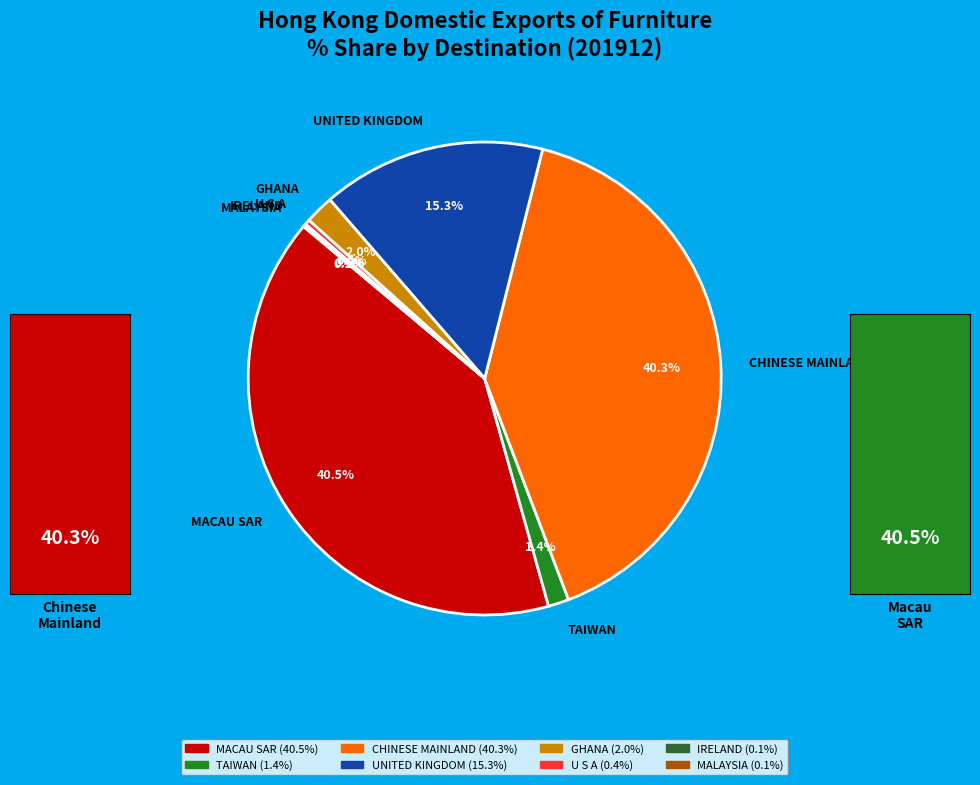

What percentage do TAIWAN and UNITED KINGDOM together represent?

16.7%